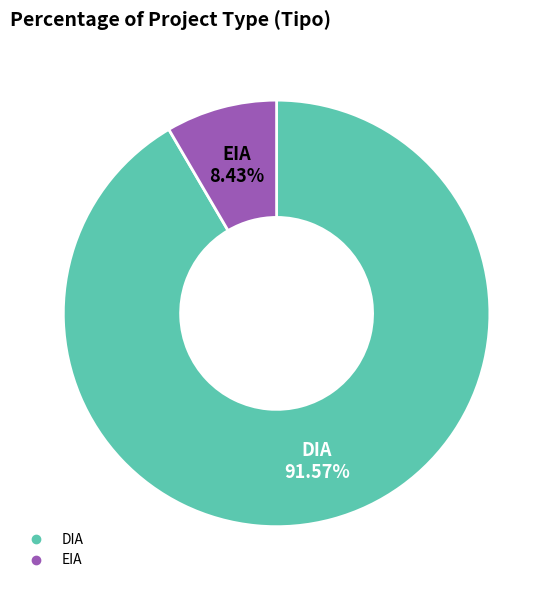

How many segments does this pie chart have?

2